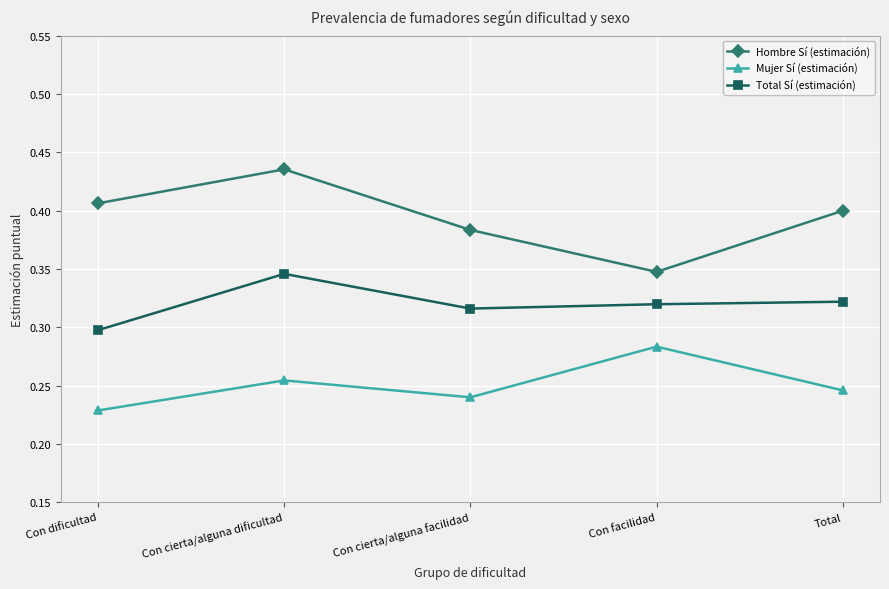

What is the label of the 4th point from the left?

Con facilidad